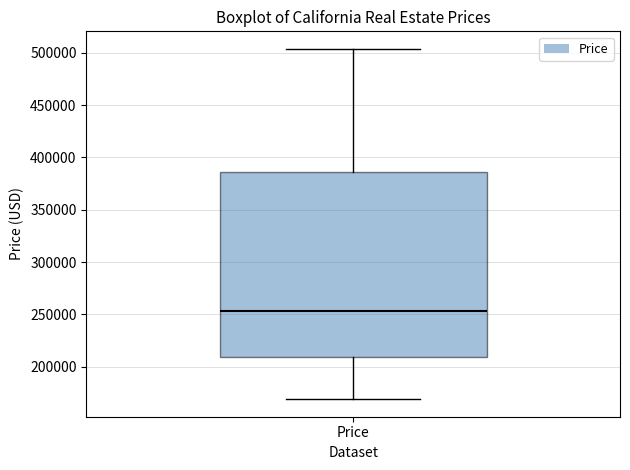

Transcribe this box plot: give where the median line is, the range the box spans, and where the two whiskers end, as read against the y-axis. The values are not printed on the chart, so give them approximately, as read against the axis.

median 255000, box 210000 to 385000, whiskers 170000 to 505000